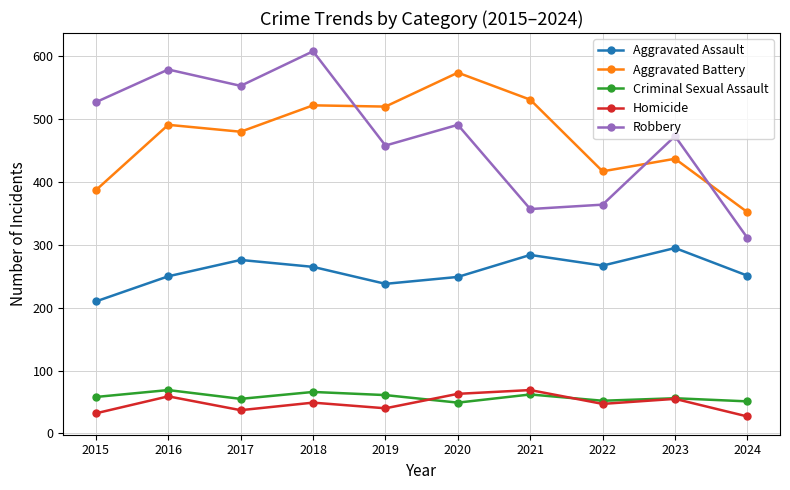

What is the value of the Aggravated Assault point at the 8th from the left?

267